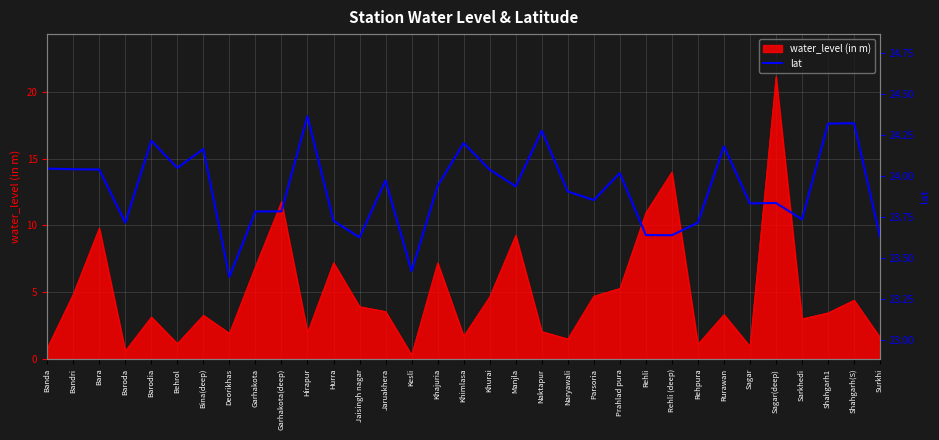

True or false: the data shows 24.2 at Bina(deep).

True